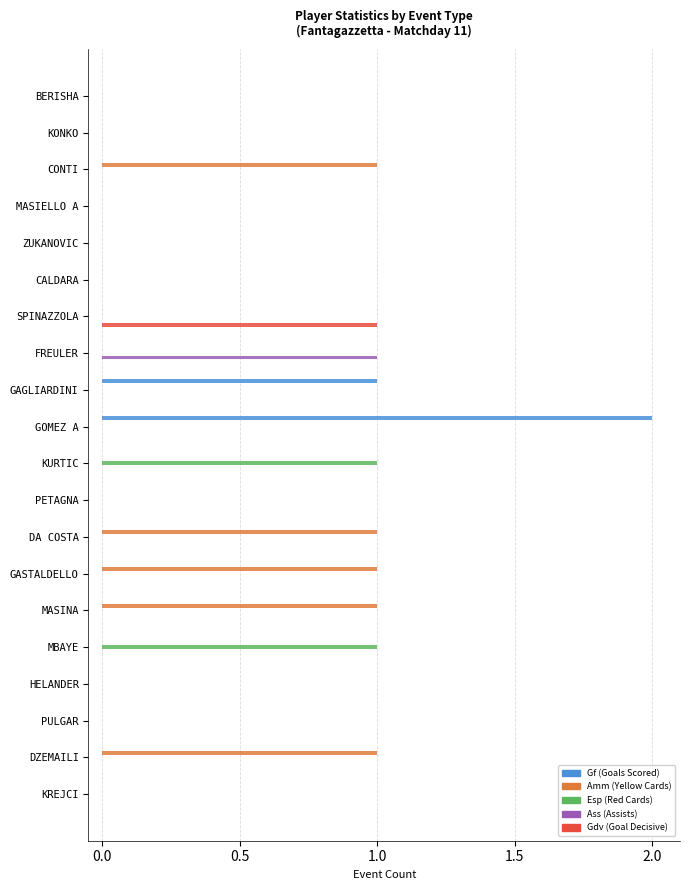

At which category does the chart reach its peak across all series?

GOMEZ A